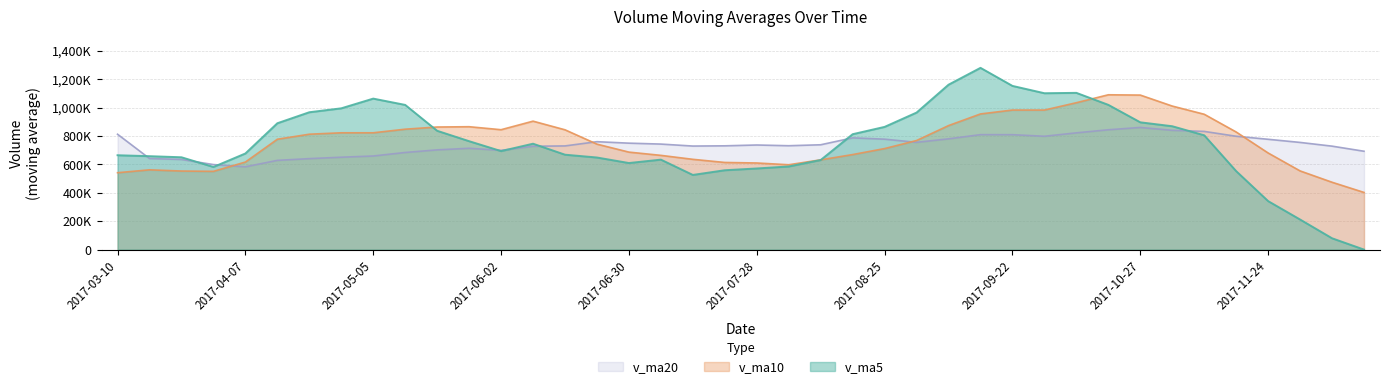

What are all the series names shown in the legend?

v_ma20, v_ma10, v_ma5